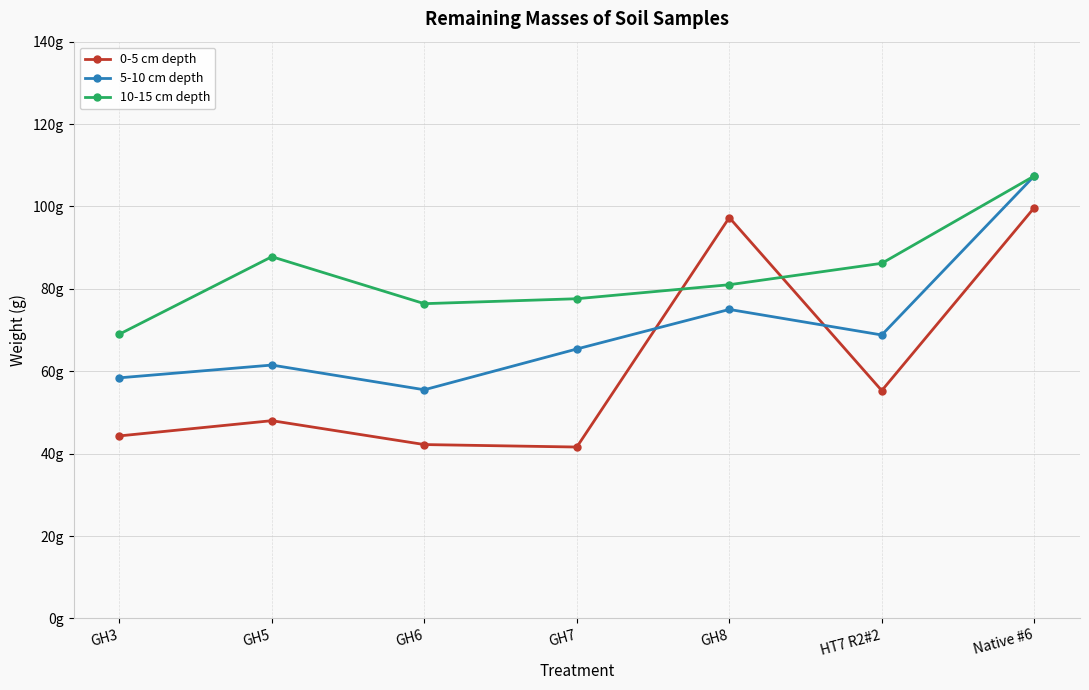

True or false: 10-15 cm depth has more than 2 interior local peaks.

False